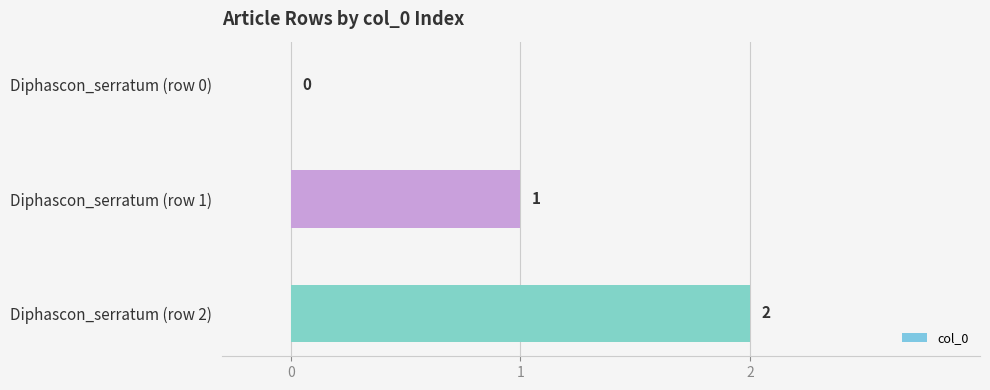

Which category has the highest value across all series?

Diphascon_serratum (row 2)